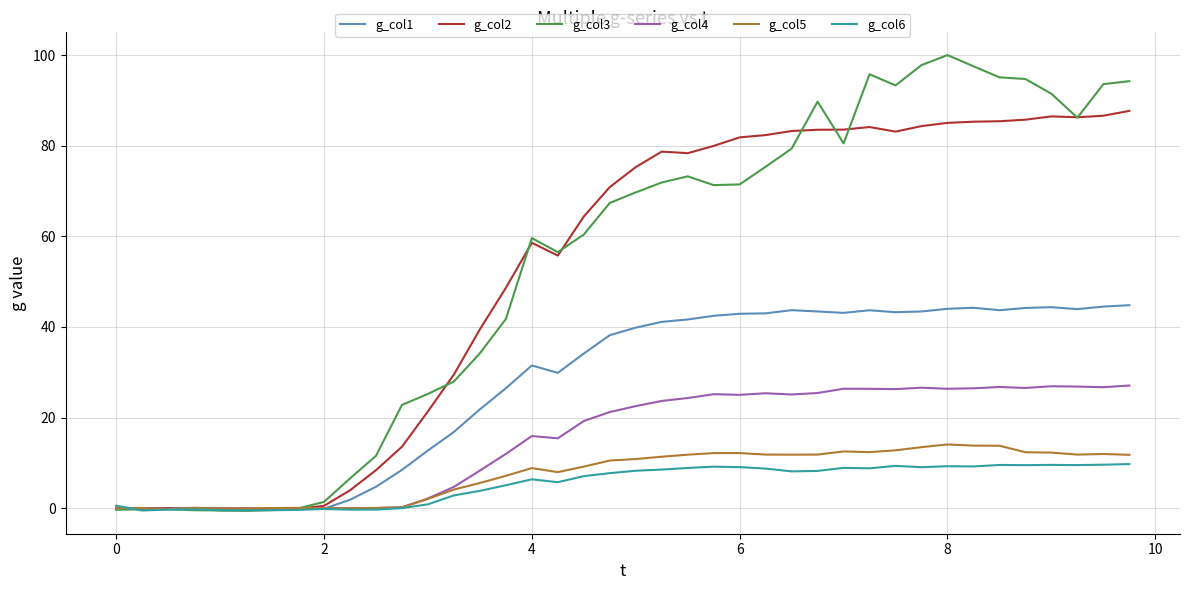

Is it true that g_col4 equals 0.1 at 0?

True